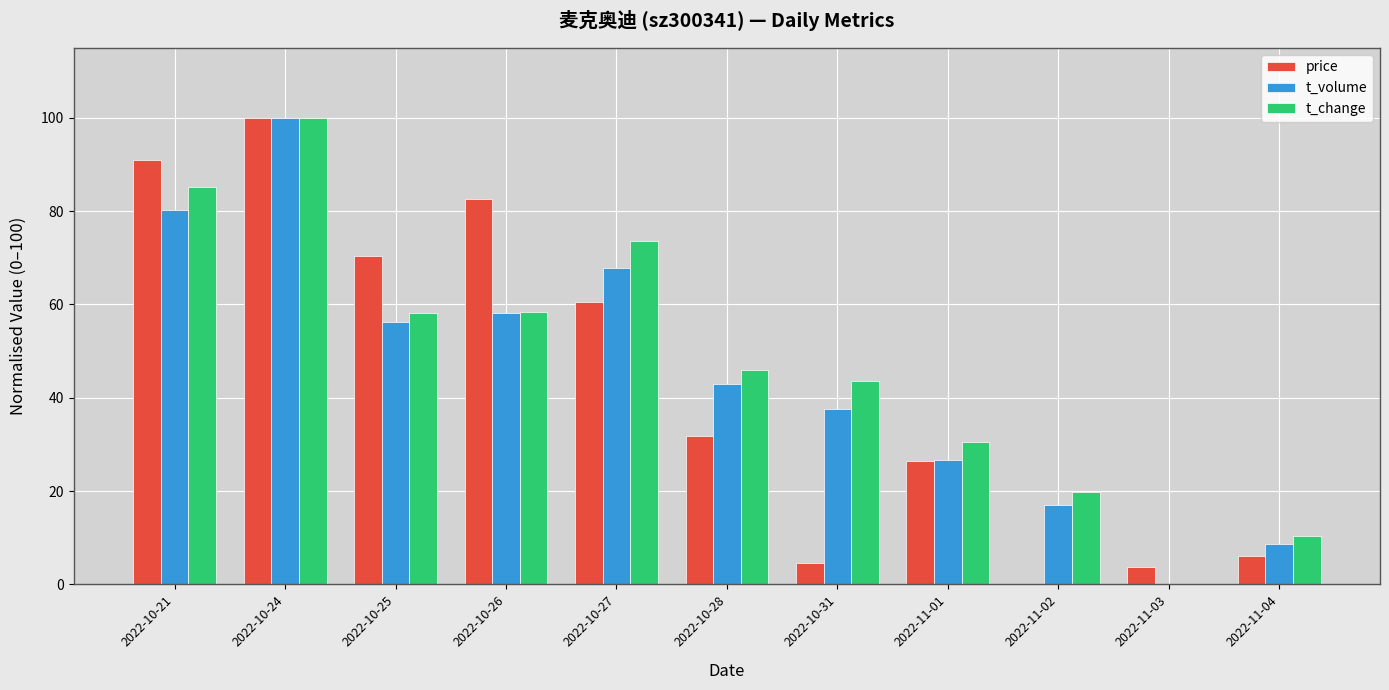

The value of t_volume at 2022-10-28 is 64.4. True or false?

False